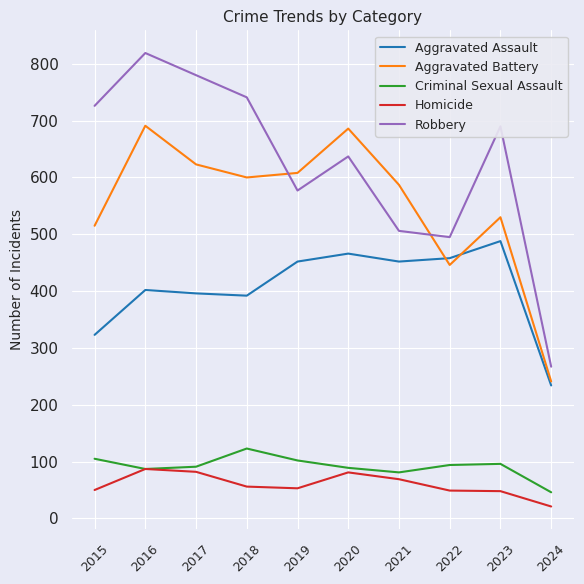

At which label is Aggravated Battery closest to 466?

2022